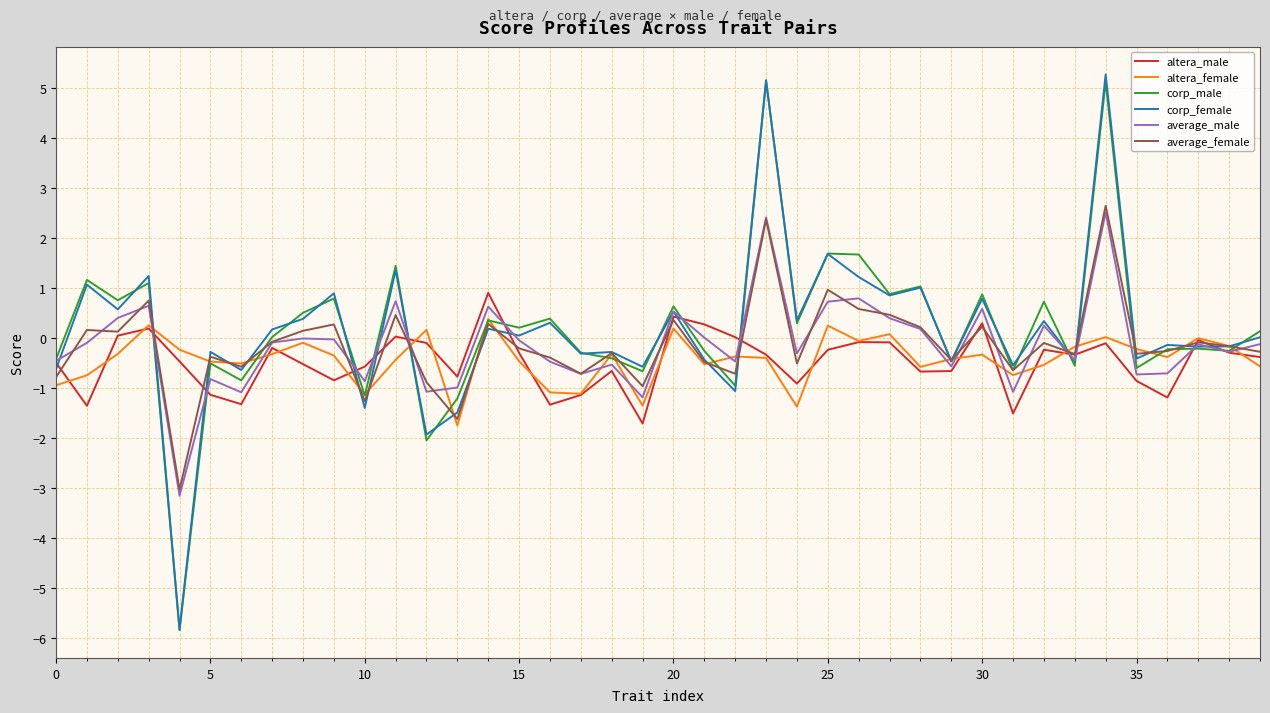

What is the smallest value displayed?

-5.8